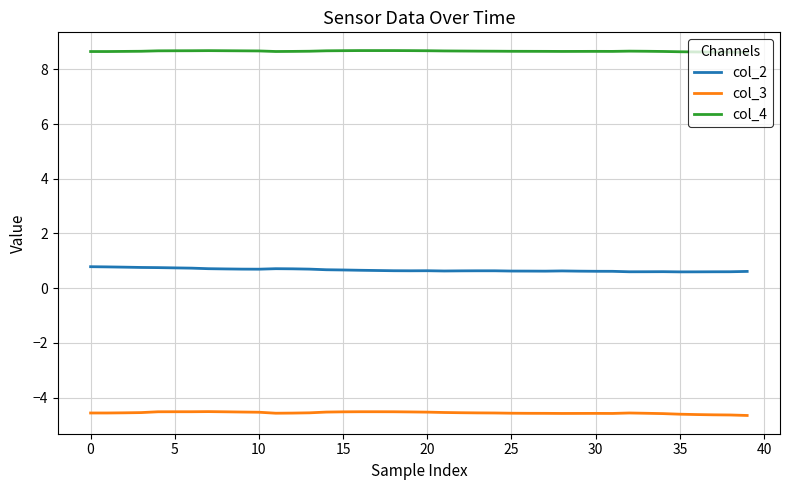

What is the highest value of the col_2 series?

0.8